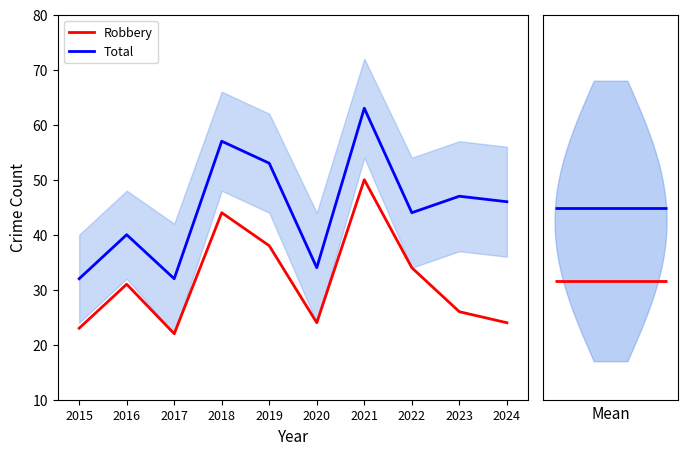

Between 2018 and 2024, which series saw the biggest shift?

Robbery